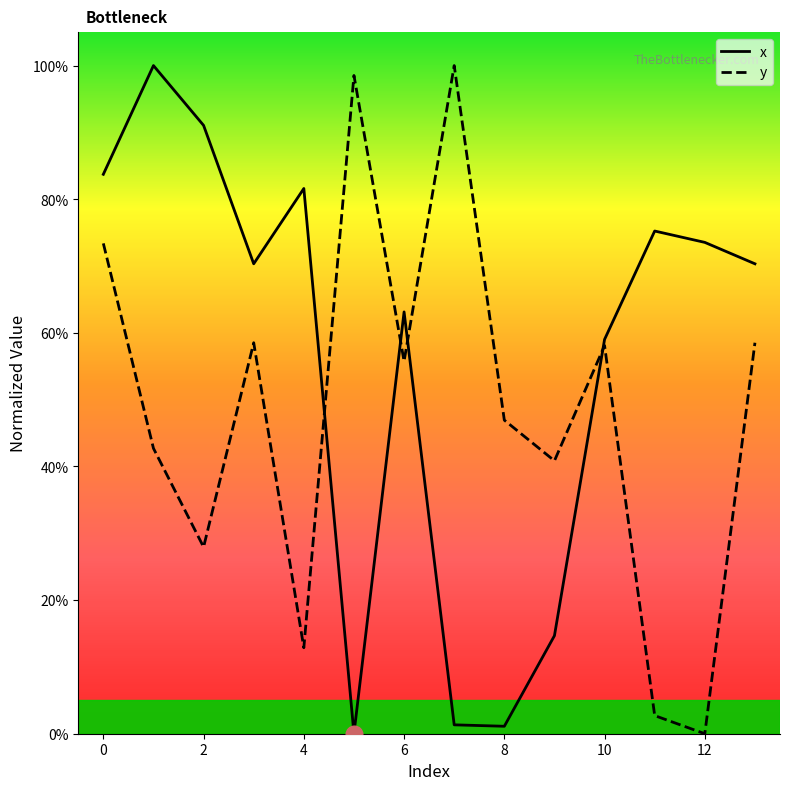

Which series has the largest total across all categories?

x